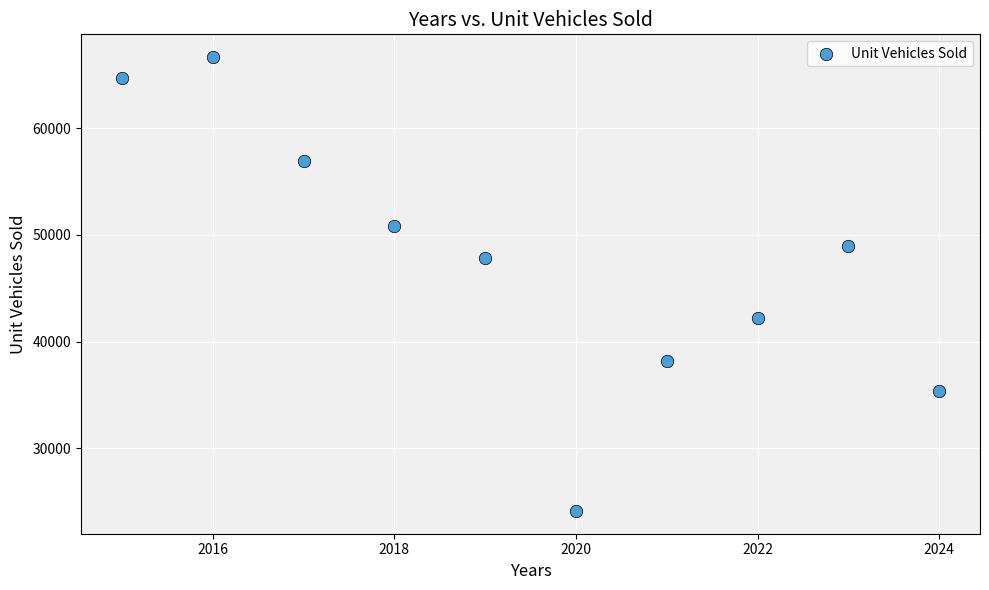

What is the range of Y values (max minus min)?

42609